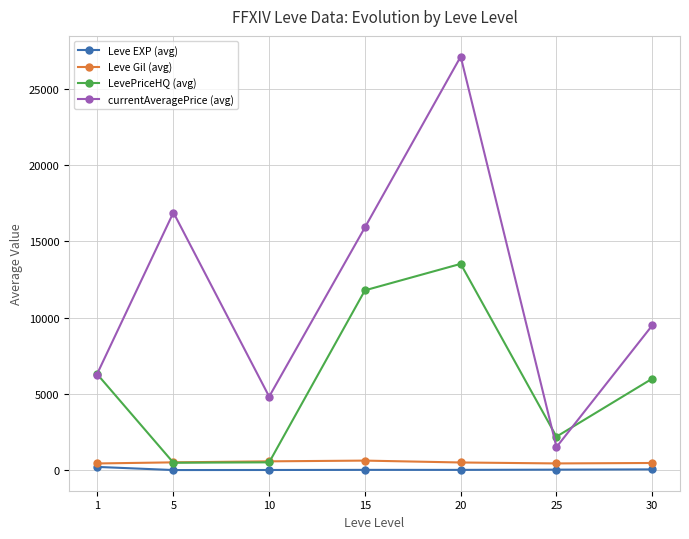

What is the spread (max minus min) of values at 20?

27118.7